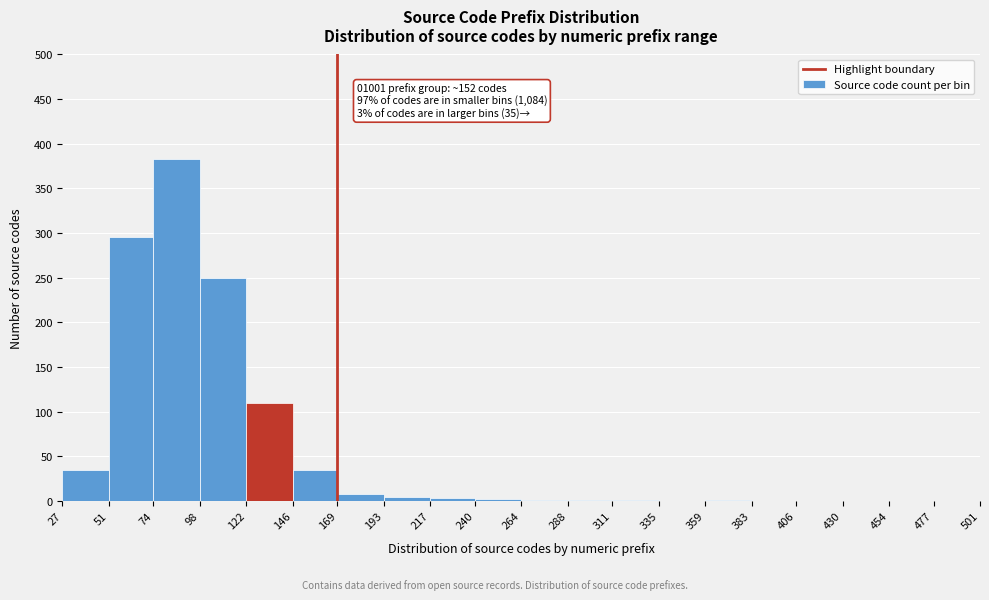

Over which range of the x-axis is the bar tallest?

74 to 98